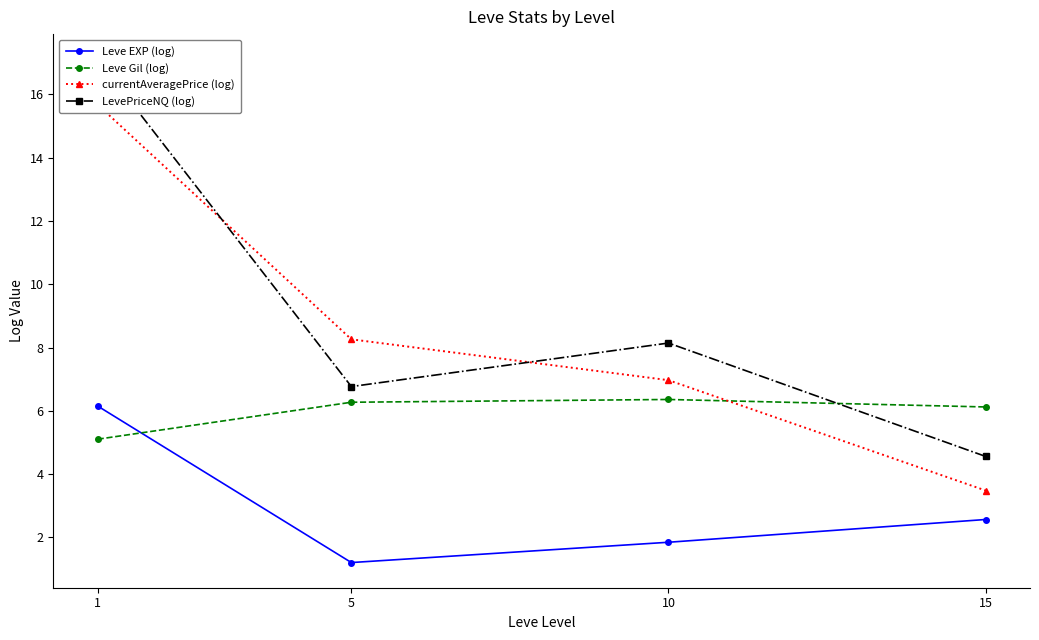

How many data points in currentAveragePrice (log) are above 8?

2